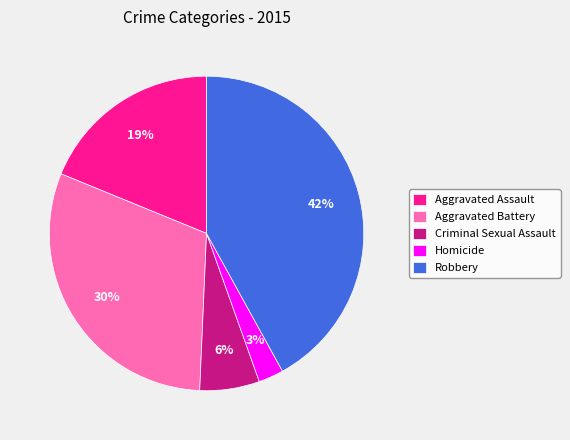

Do Robbery and Homicide together represent more than half of the pie?

No